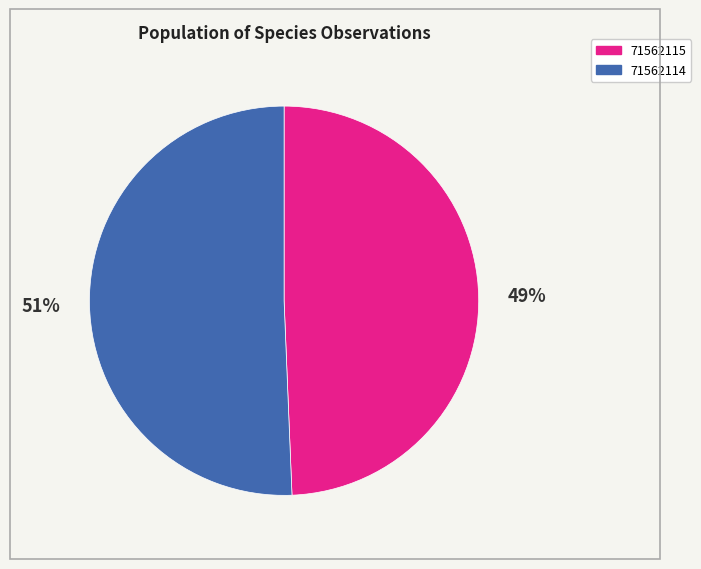

Rank the categories by value from highest to lowest.

71562114, 71562115